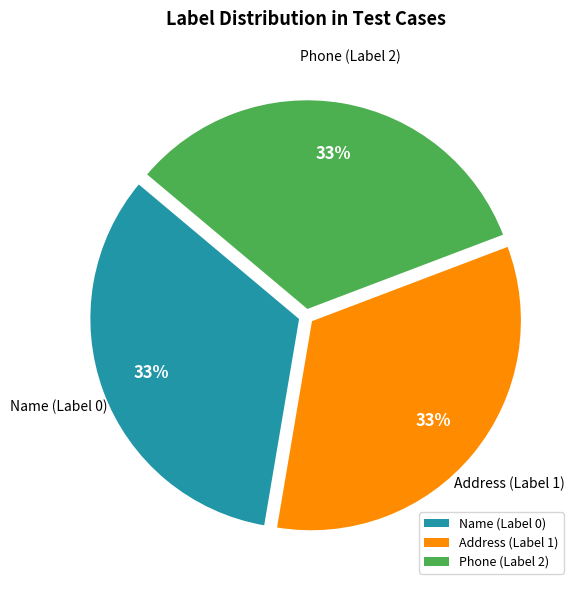

True or false: Name (Label 0) accounts for 45% of the total.

False